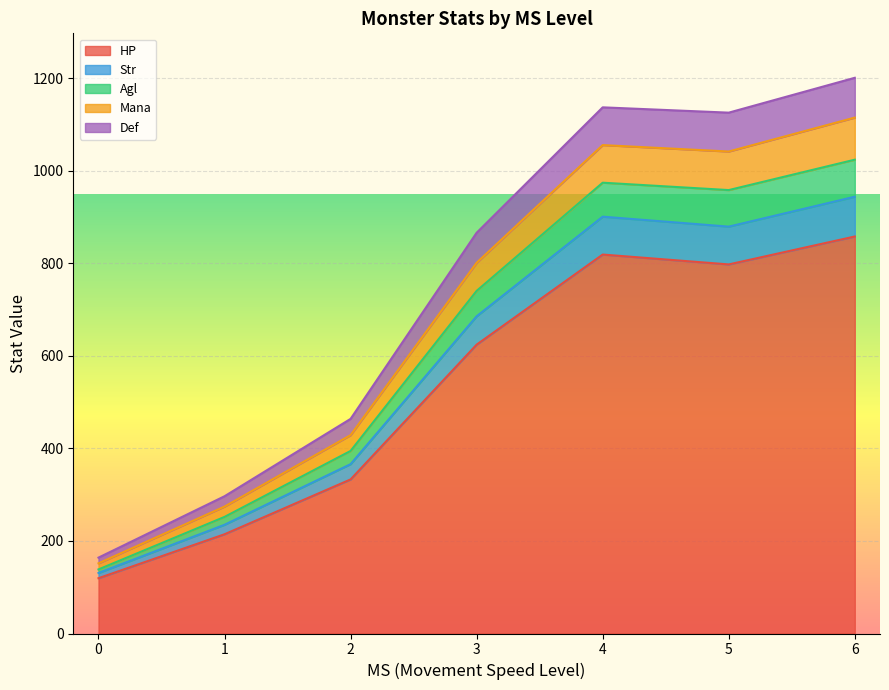

Which series has the largest range (max minus min)?

HP